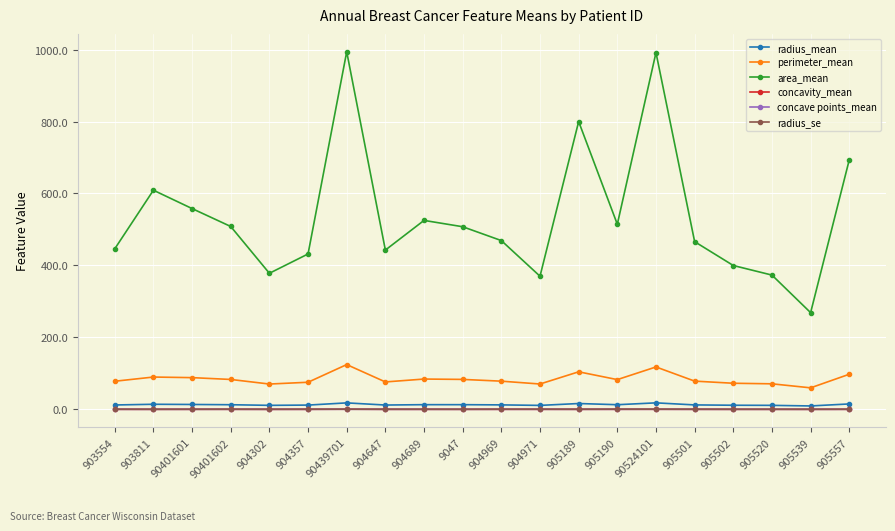

What is the label of the 20th point from the right?

903554